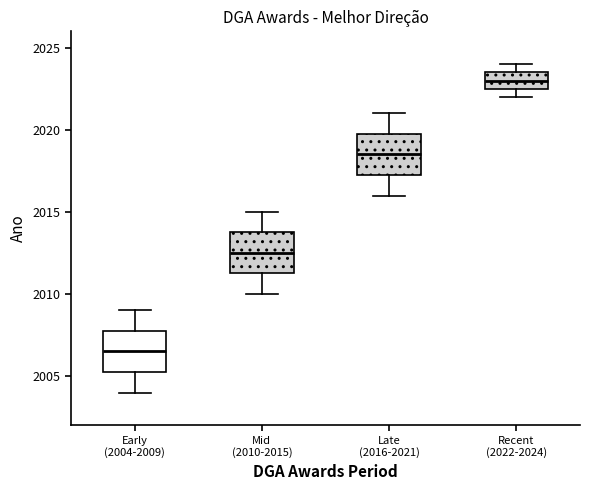

Where does the median line of the box for Recent (2022-2024) sit on the y-axis? The values are not printed on the chart, so give them approximately, as read against the axis.

2023.0